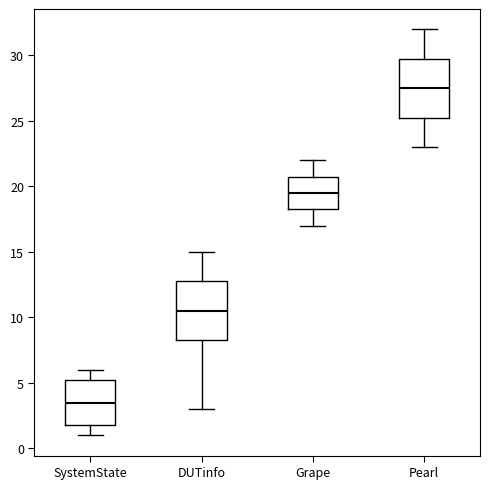

Reading left to right, read every box against the y-axis: the position of its median line, the range the box covers, and the ends of its whiskers. The values are not printed on the chart, so give them approximately, as read against the axis.

SystemState: median 3.5, box 2.0 to 5.5, whiskers 1.0 to 6.0
DUTinfo: median 10.5, box 8.5 to 13.0, whiskers 3.0 to 15.0
Grape: median 19.5, box 18.5 to 21.0, whiskers 17.0 to 22.0
Pearl: median 27.5, box 25.5 to 30.0, whiskers 23.0 to 32.0